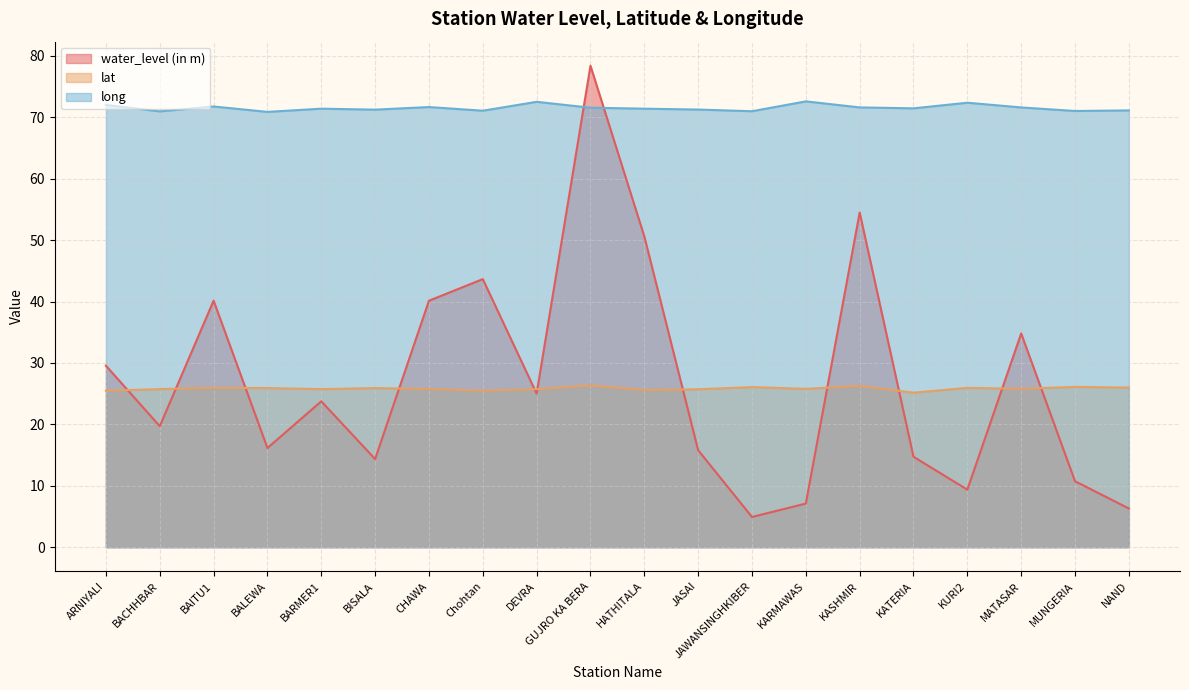

At which label does long first exceed 71?

ARNIYALI